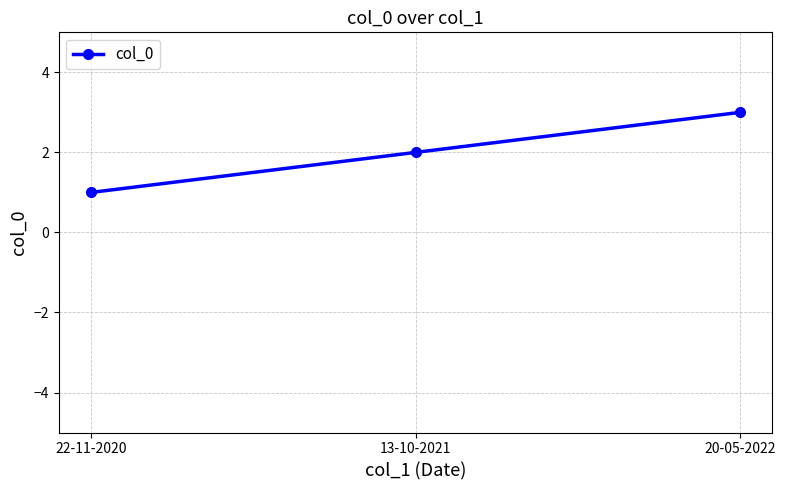

Count the values in the range 1 to 3.

3